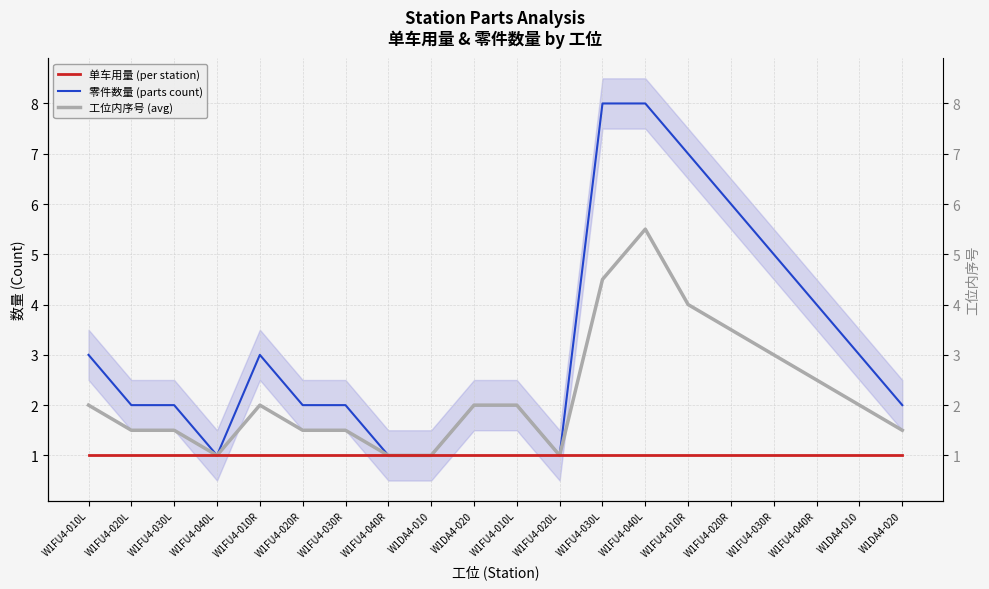

At how many categories does at least one series exceed 2?

9